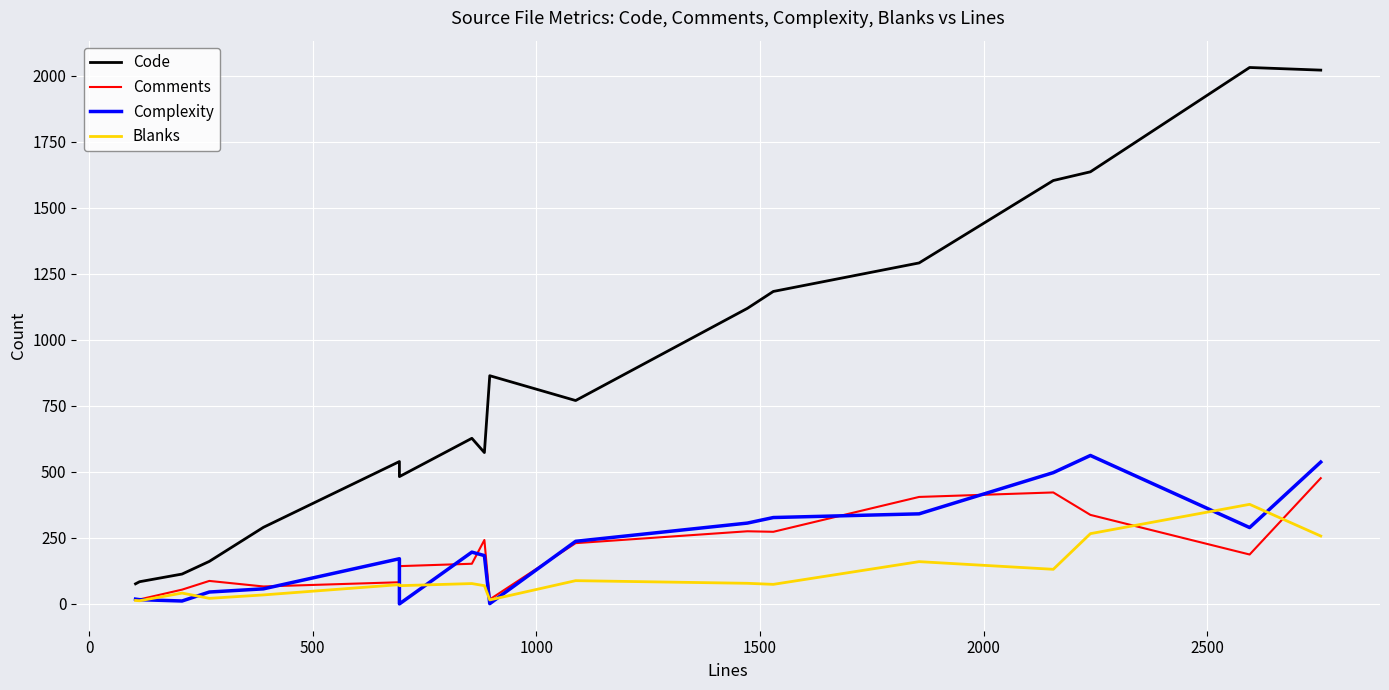

Which series has the largest total across all categories?

Code